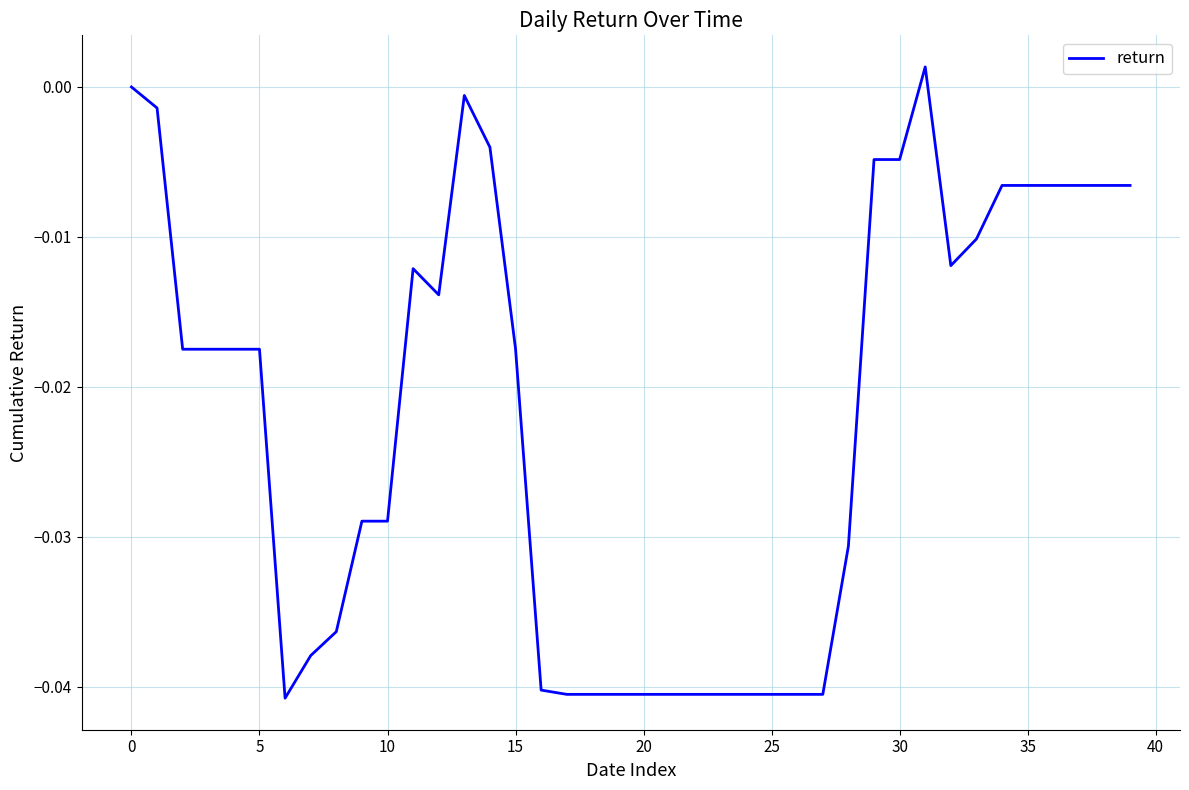

How many points are lower than both their immediate neighbors (excluding endpoints)?

3